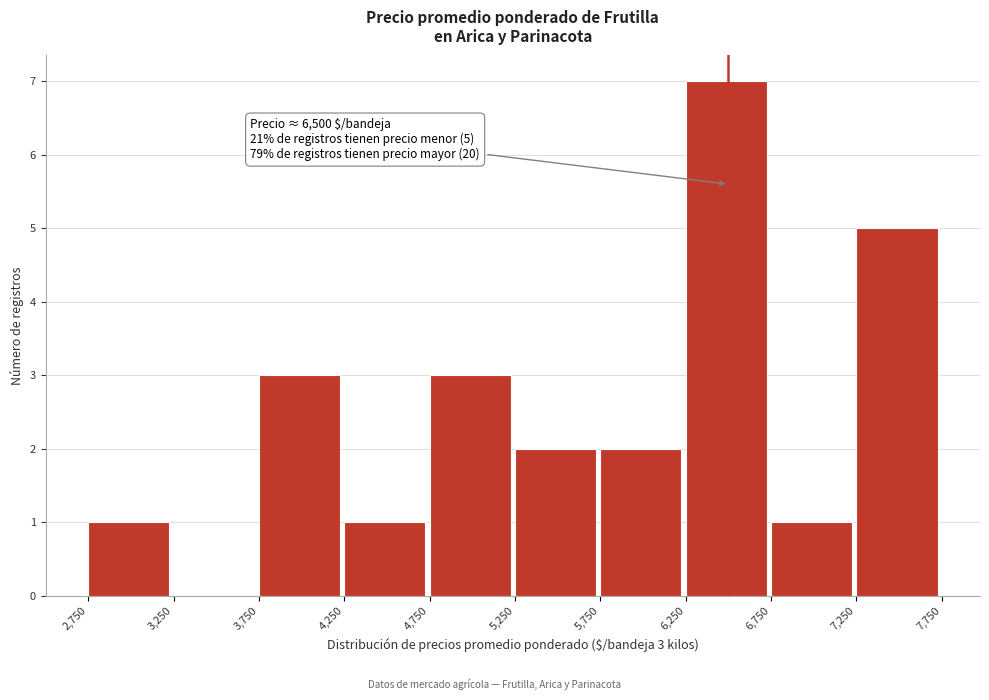

Over which range of the x-axis is the bar tallest?

6,250 to 6,750